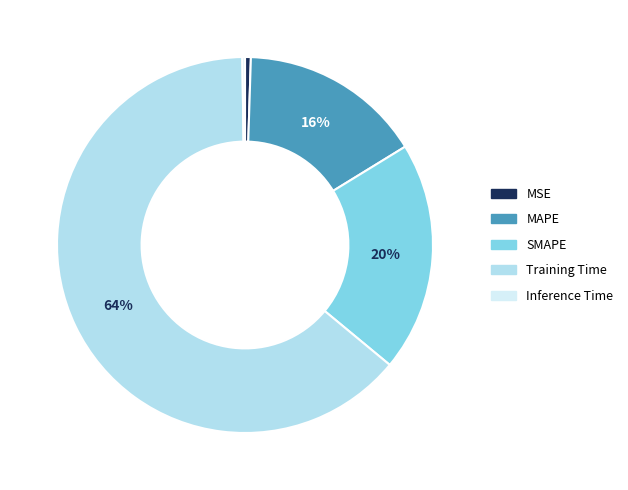

Which slice is the largest?

Training Time